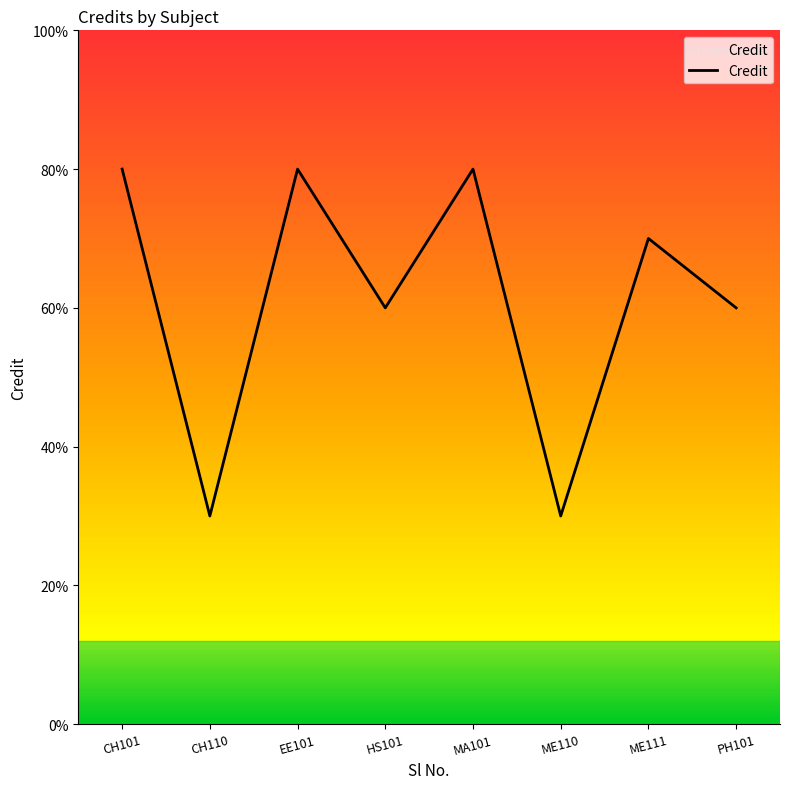

Count the values in the range 6 to 8.

6